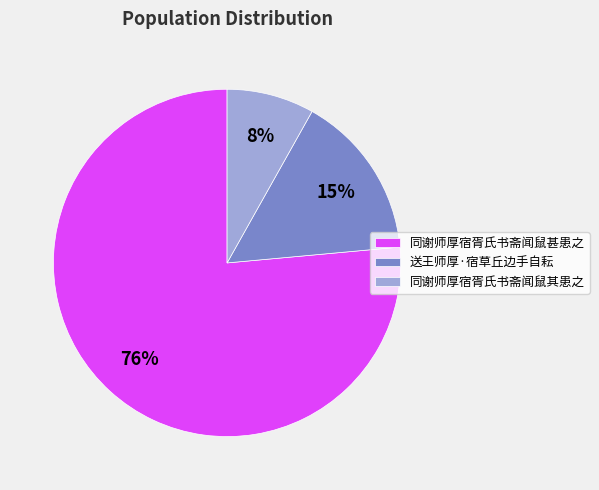

Is there any slice that represents more than half of the pie?

Yes